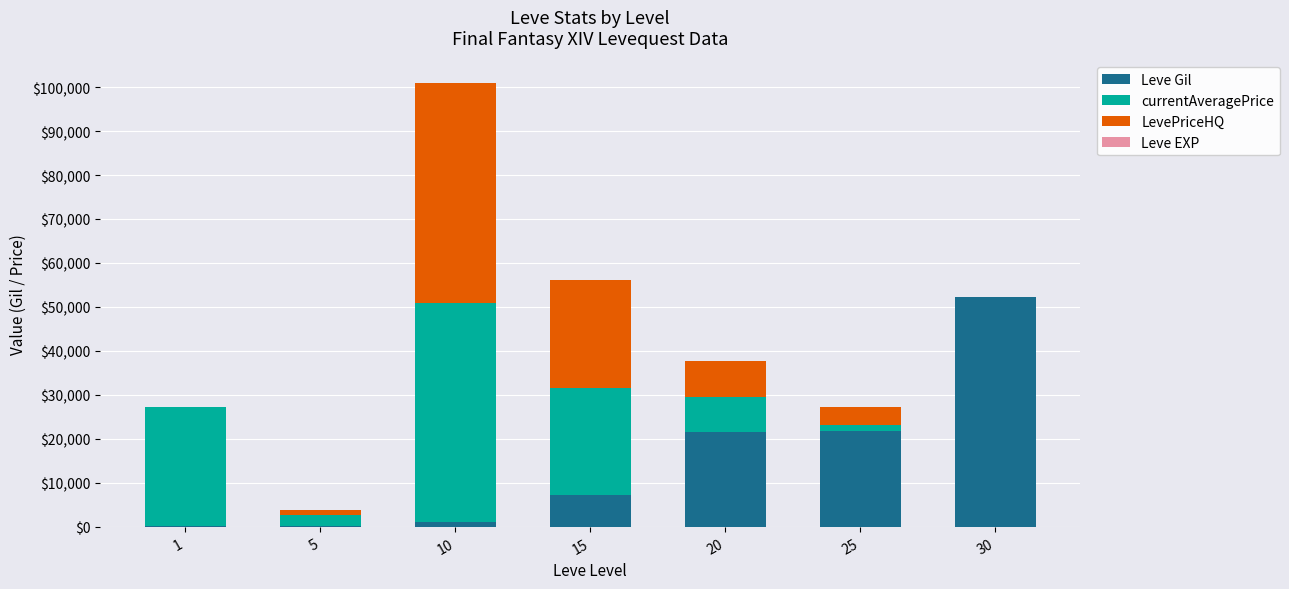

At which category is the sum across all series the highest?

10